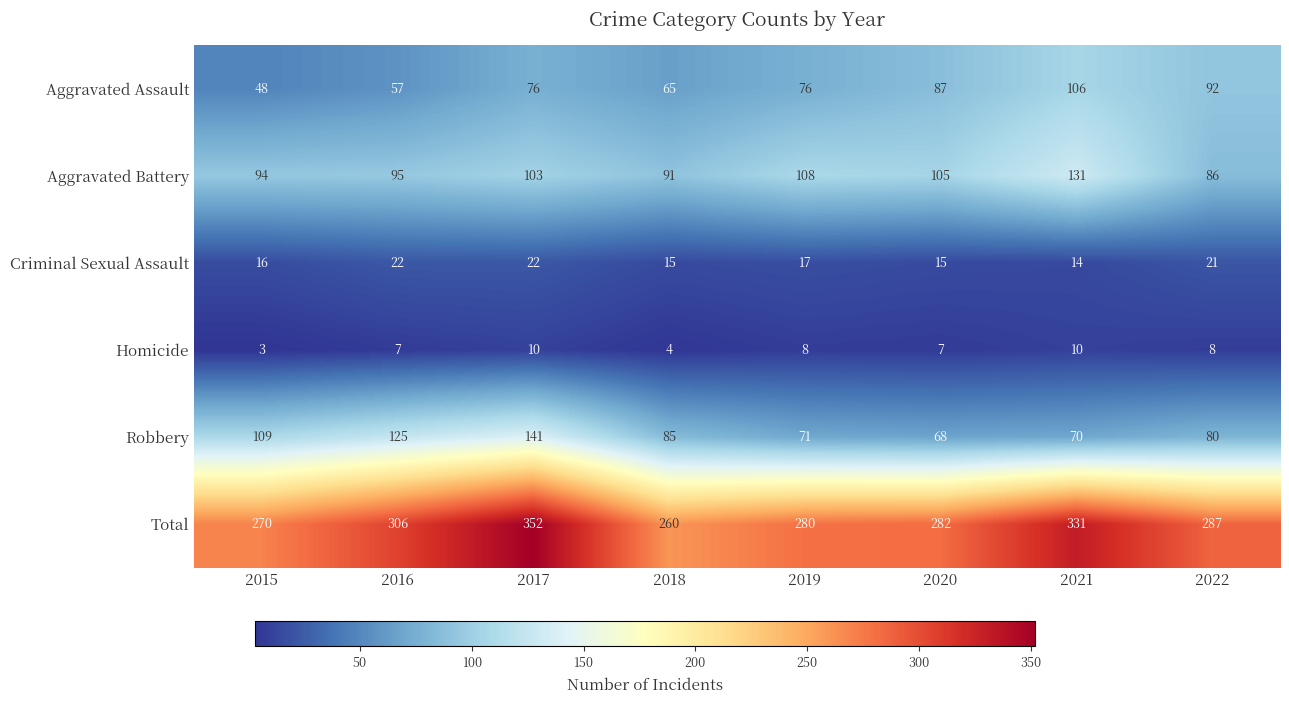

Is it true that Aggravated Battery equals 95 at 2016?

True